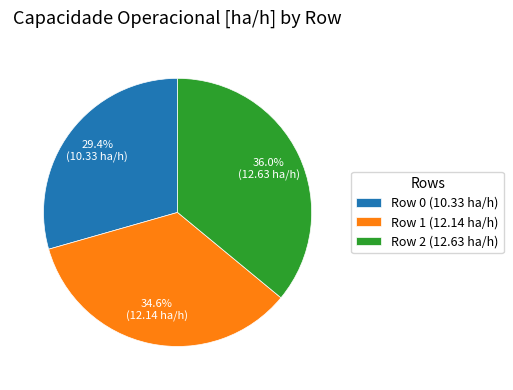

Rank the categories by value from lowest to highest.

Row 0, Row 1, Row 2